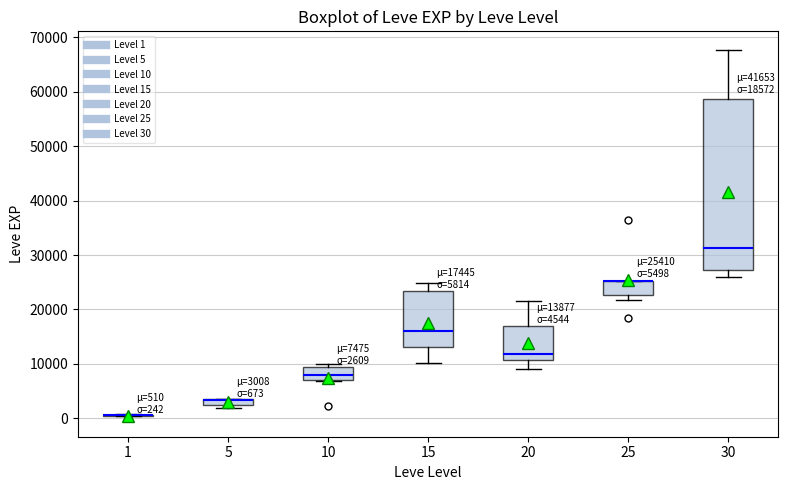

Which box is the tallest, from its lower edge to its upper edge?

30